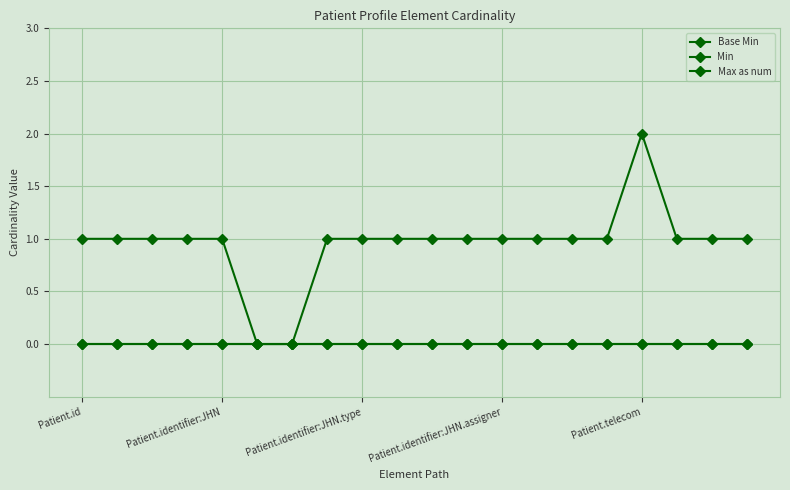

What is the label of the 10th point from the right?

10